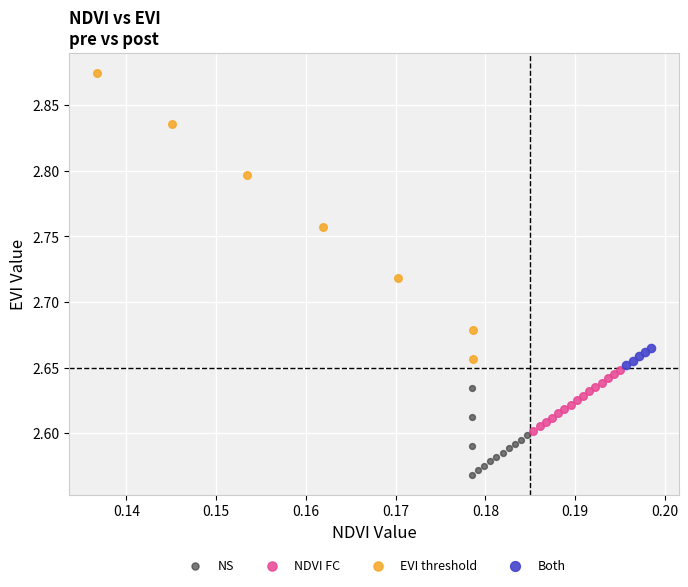

Which series has the largest Y range (max minus min)?

EVI threshold